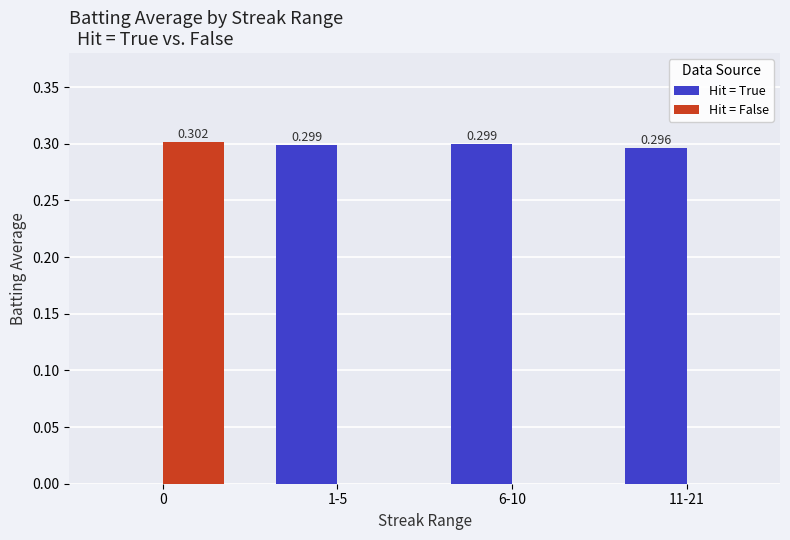

Between 0 and 11-21, which series saw the biggest shift?

Hit = False